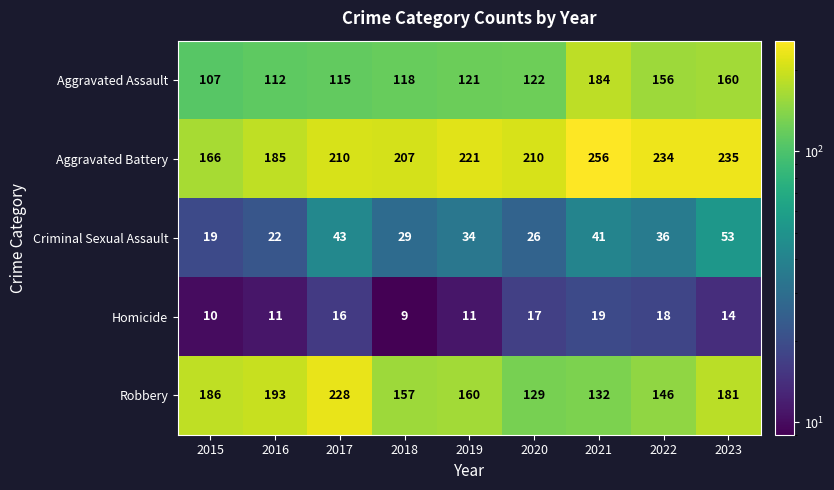

Which series has the largest range (max minus min)?

Robbery